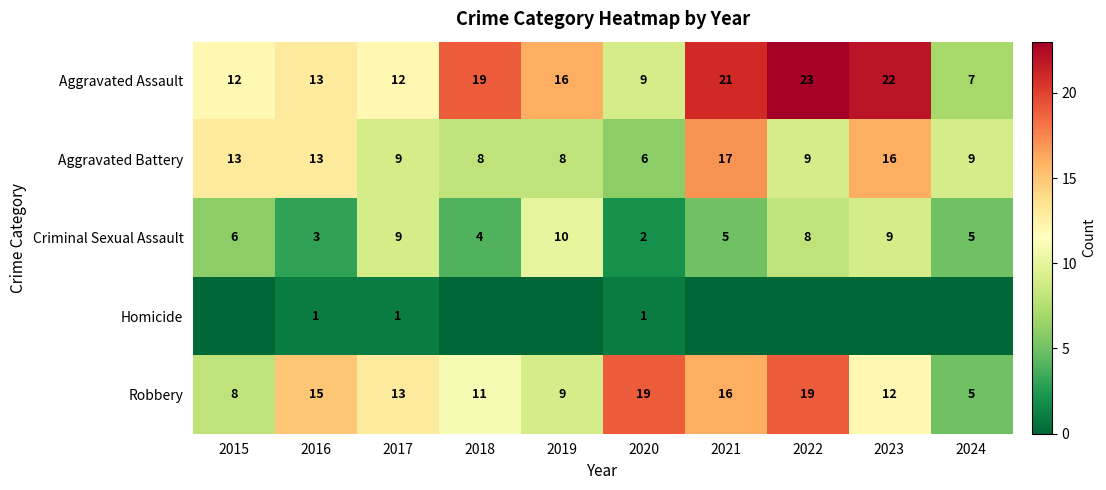

What is the spread (max minus min) of values at 2015?

13